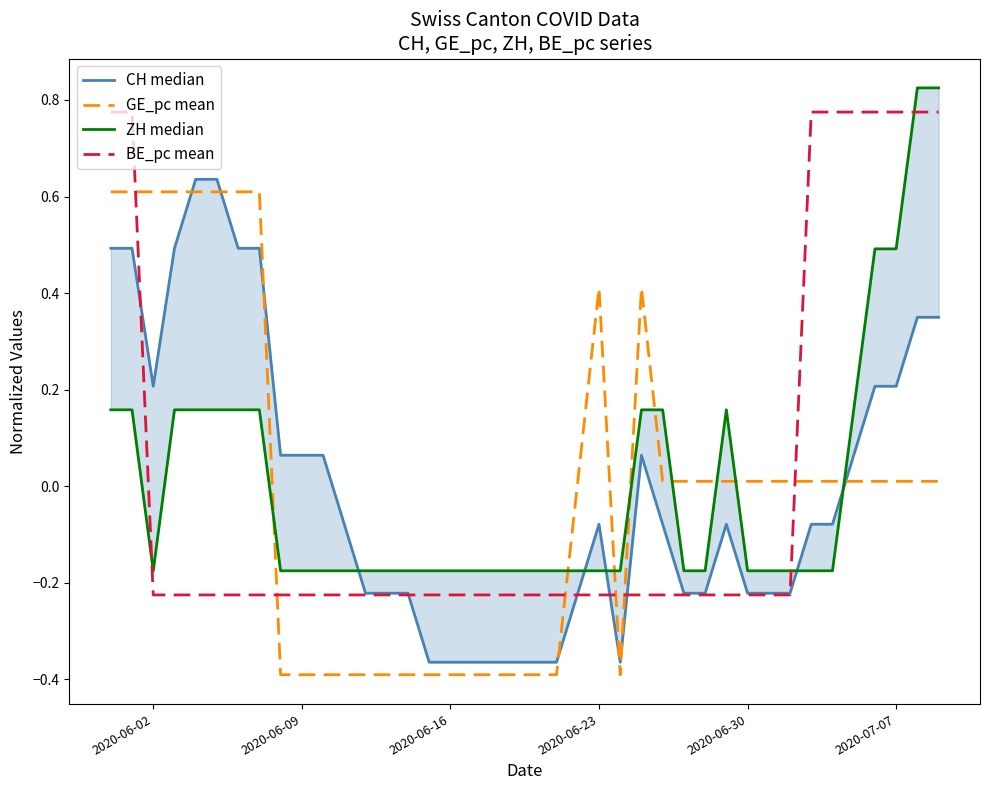

Which series has the widest spread of values?

CH median